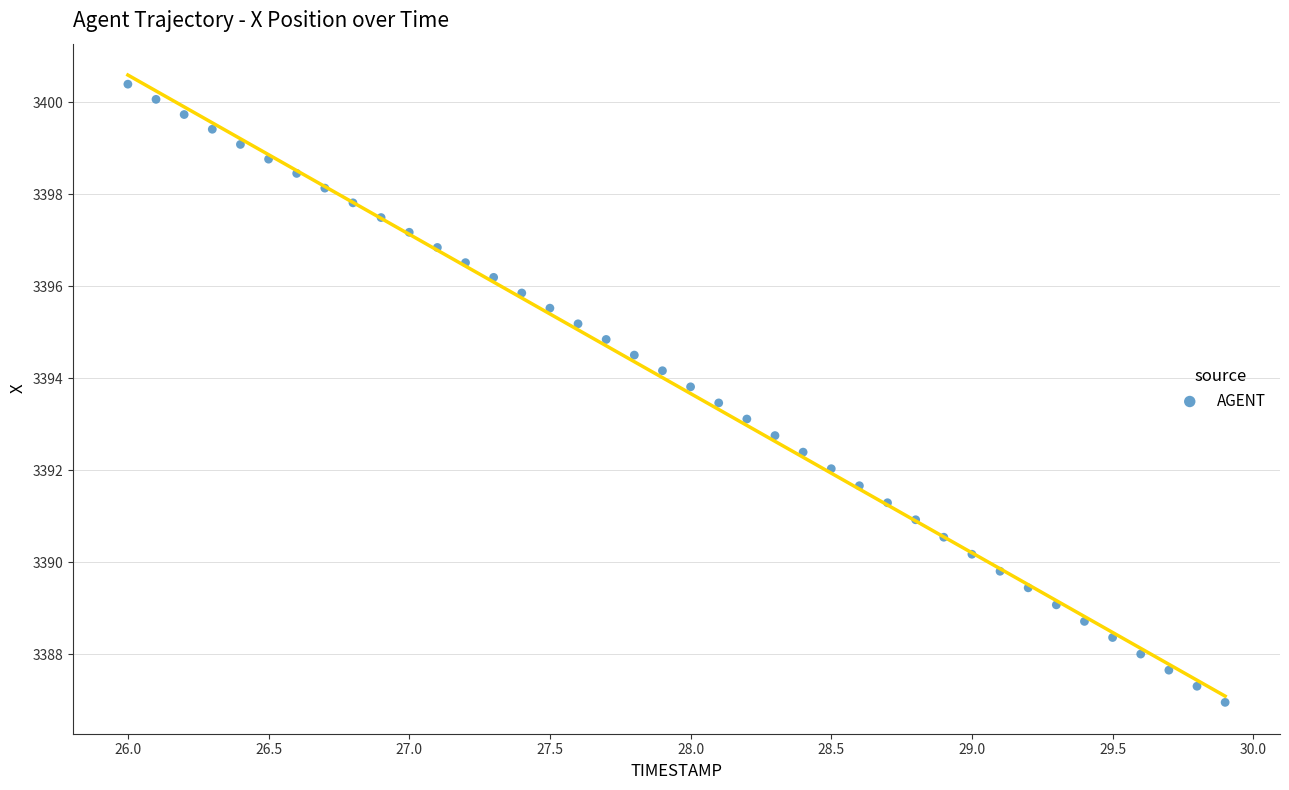

What is the range of Y values (max minus min)?

13.4